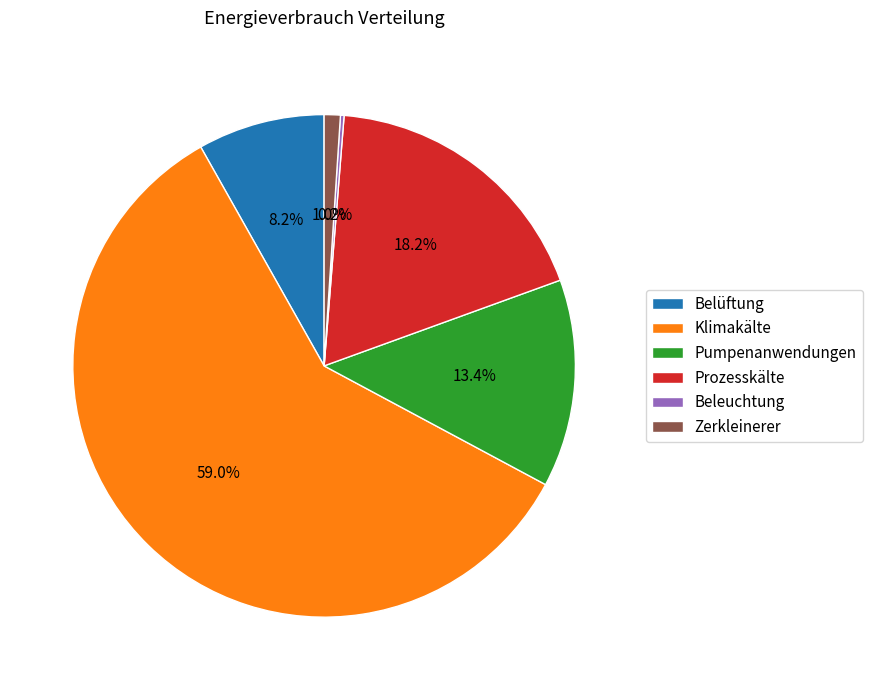

Approximately how many times larger is the value at Klimakälte compared to Prozesskälte?

3.2